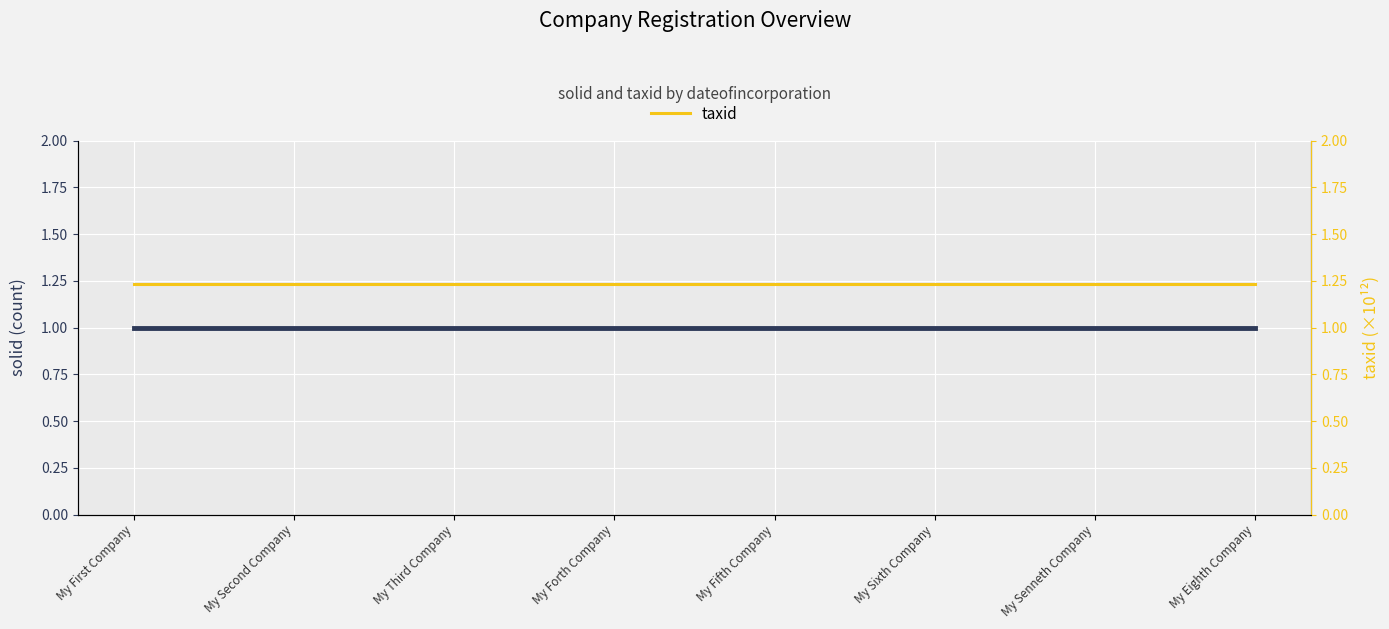

The taxid series shows 1.2 at My First Company. True or false?

True